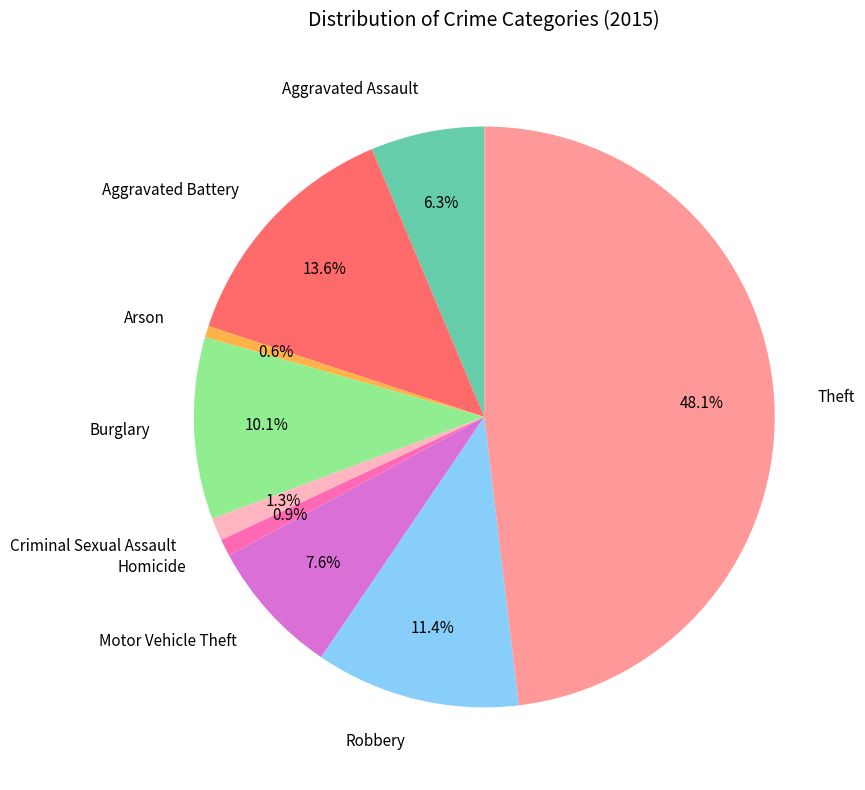

Between Robbery and Theft, which is larger?

Theft